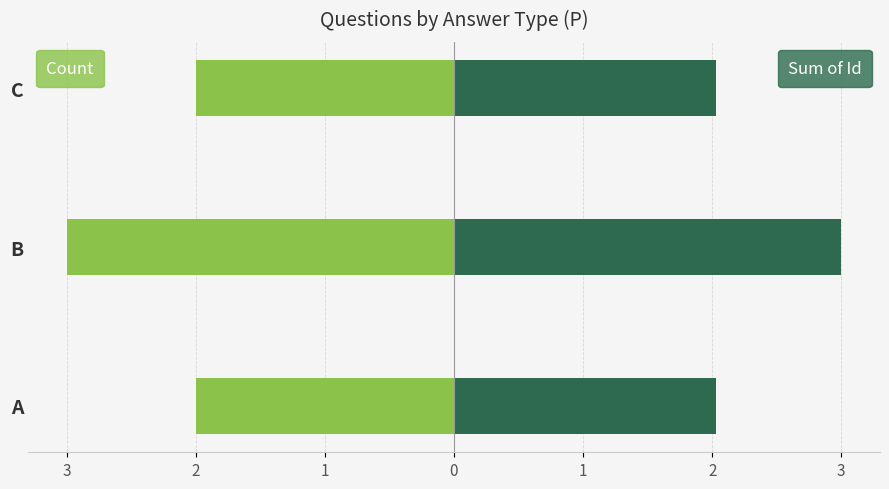

What is the maximum value for Sum of Id (scaled)?

3.0